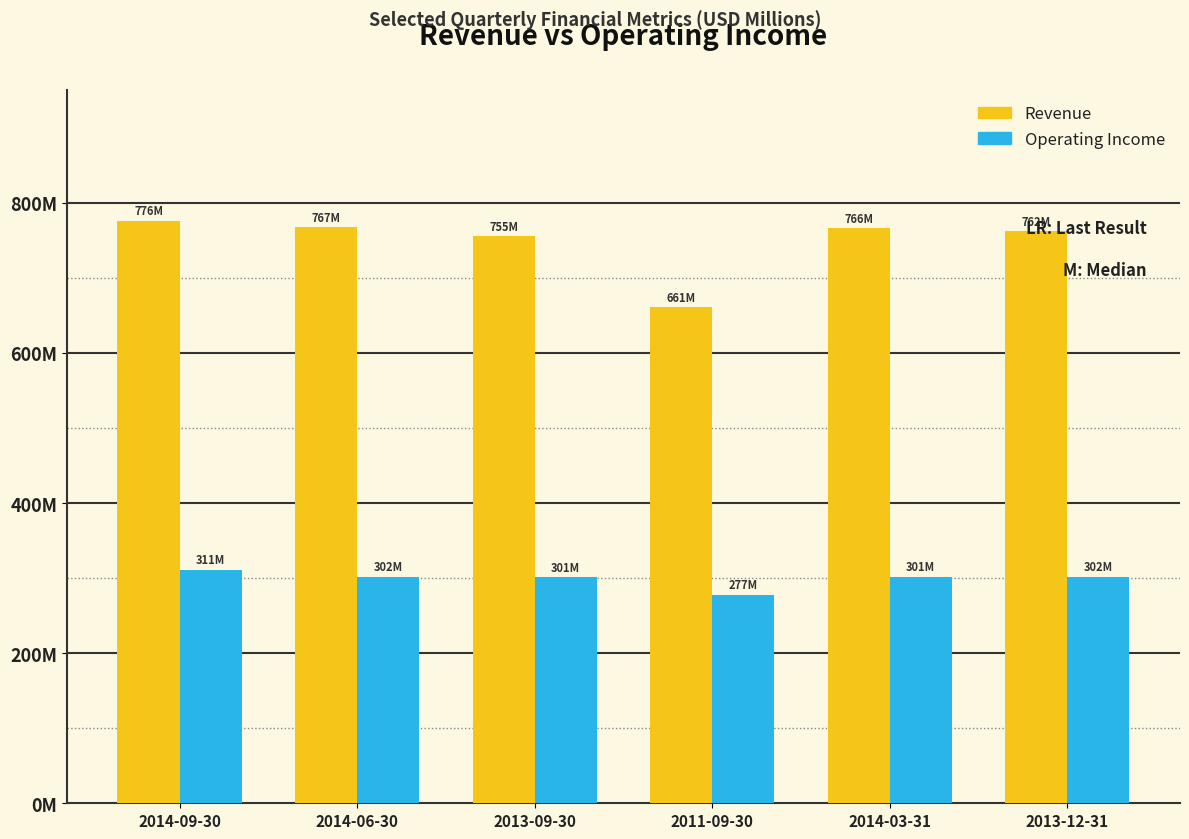

Reading left to right, what are all the values shown in this chart?

Revenue: 2014-09-30=775.6	2014-06-30=767.4	2013-09-30=755.2	2011-09-30=660.8	2014-03-31=766.0	2013-12-31=761.9
Operating Income: 2014-09-30=310.6	2014-06-30=301.7	2013-09-30=301.0	2011-09-30=277.5	2014-03-31=301.5	2013-12-31=301.7